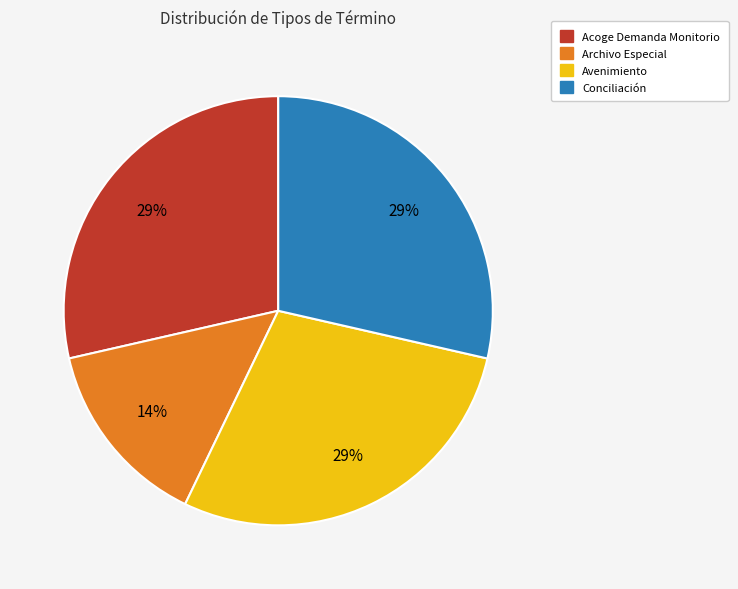

To the nearest percent, what percentage of the pie is Avenimiento?

29%